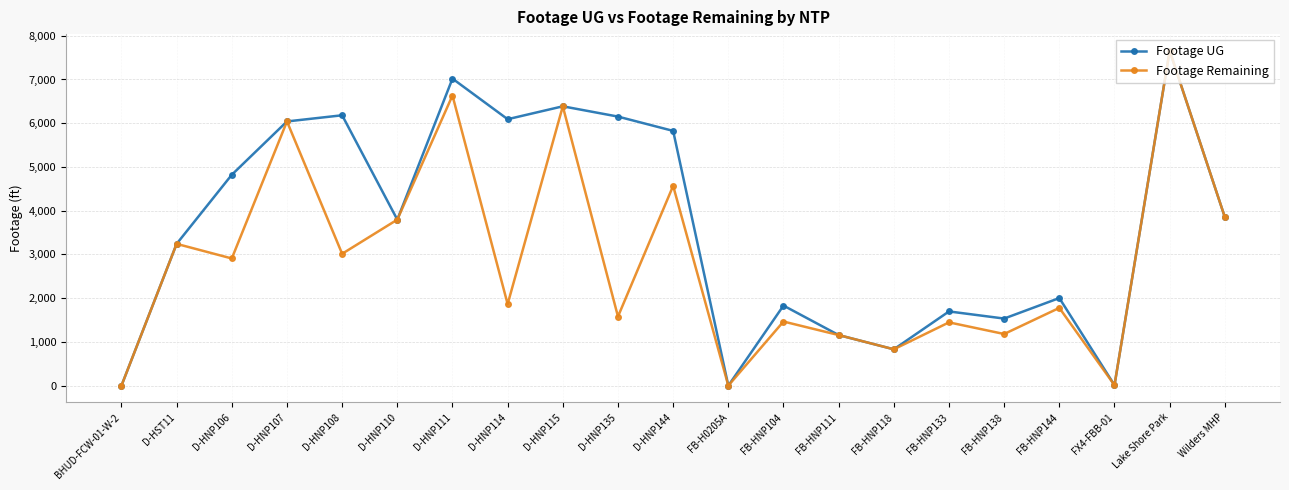

List the series in order of their overall mean, highest first.

Footage UG, Footage Remaining